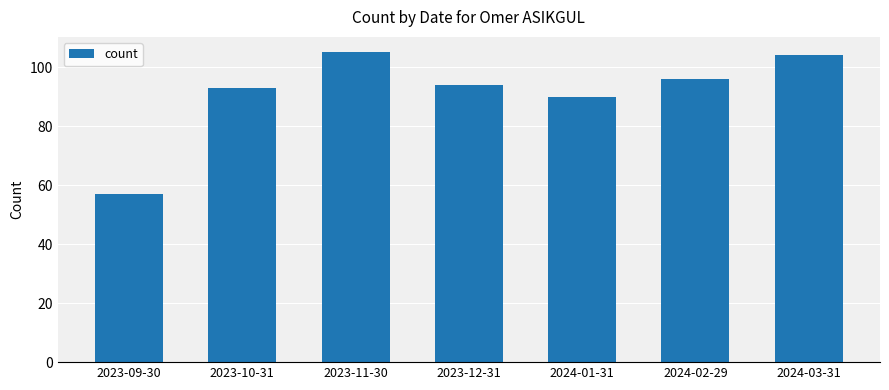

Does the chart contain any negative values?

No